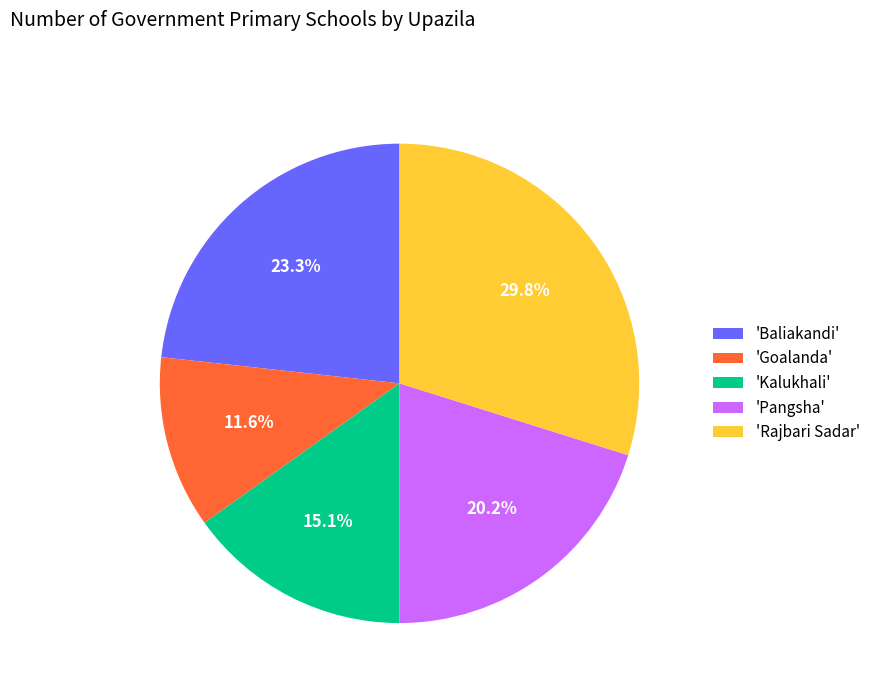

Which category has the smallest portion of the pie?

'Goalanda'